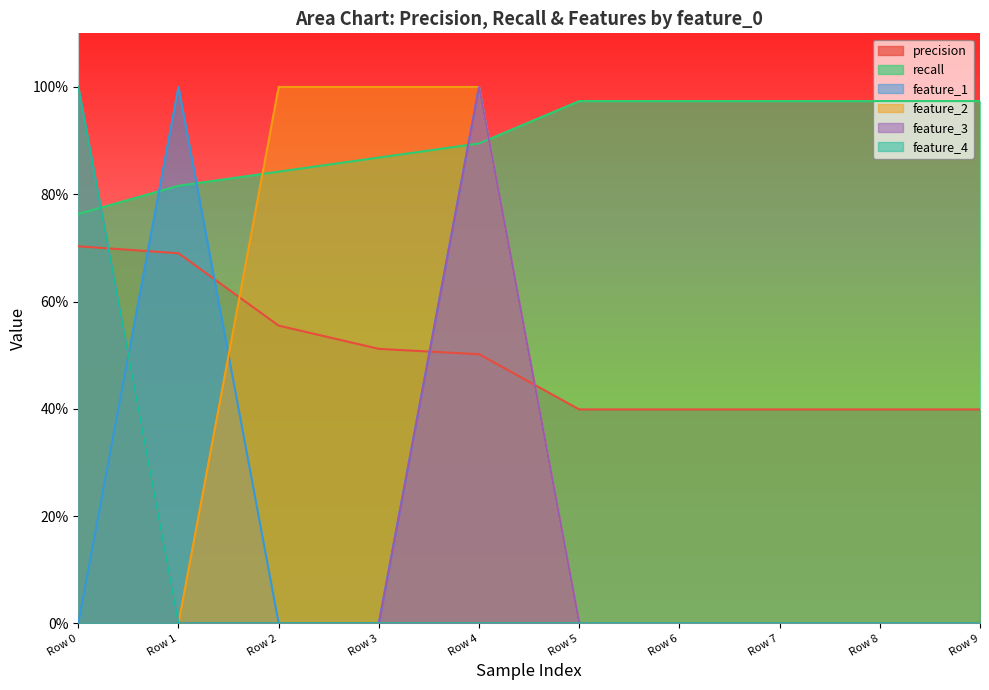

What are all the series names shown in the legend?

precision, recall, feature_1, feature_2, feature_3, feature_4